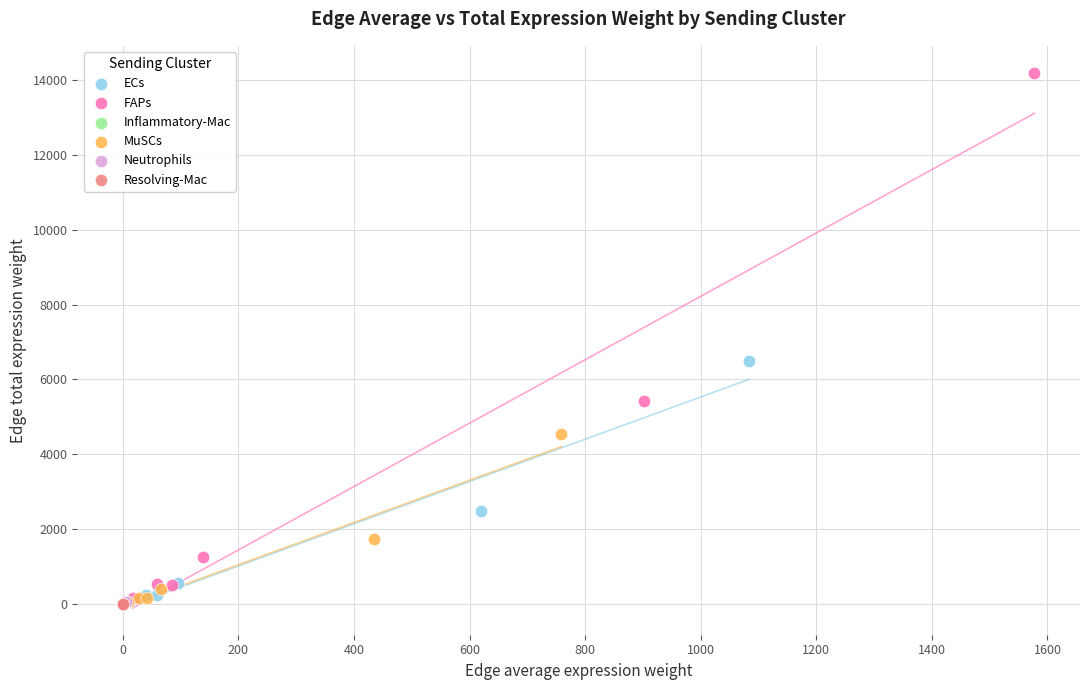

What are all the series names shown in the legend?

ECs, FAPs, Inflammatory-Mac, MuSCs, Neutrophils, Resolving-Mac